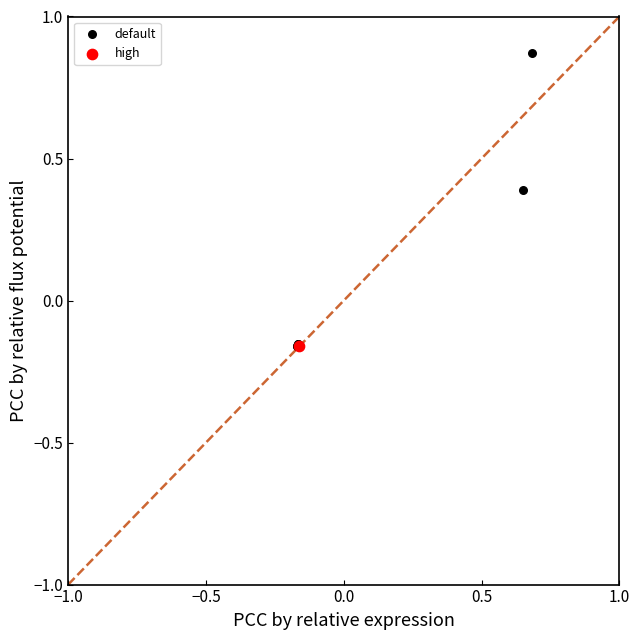

What are all the series names shown in the legend?

default, high